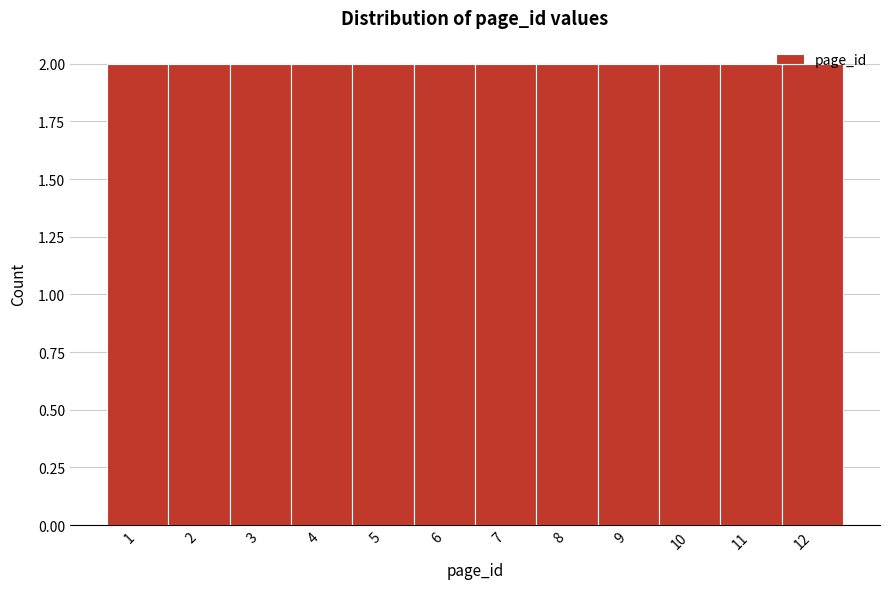

Reading left to right, list every bar in this chart as the range it spans on the x-axis followed by its height. The values are not printed on the chart, so give them approximately, as read against the axis.

0.5 to 1.5: 2
1.5 to 2.5: 2
2.5 to 3.5: 2
3.5 to 4.5: 2
4.5 to 5.5: 2
5.5 to 6.5: 2
6.5 to 7.5: 2
7.5 to 8.5: 2
8.5 to 9.5: 2
9.5 to 10.5: 2
10.5 to 11.5: 2
11.5 to 12.5: 2